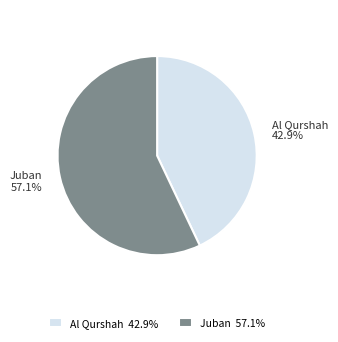

Count the number of slices in the pie.

2